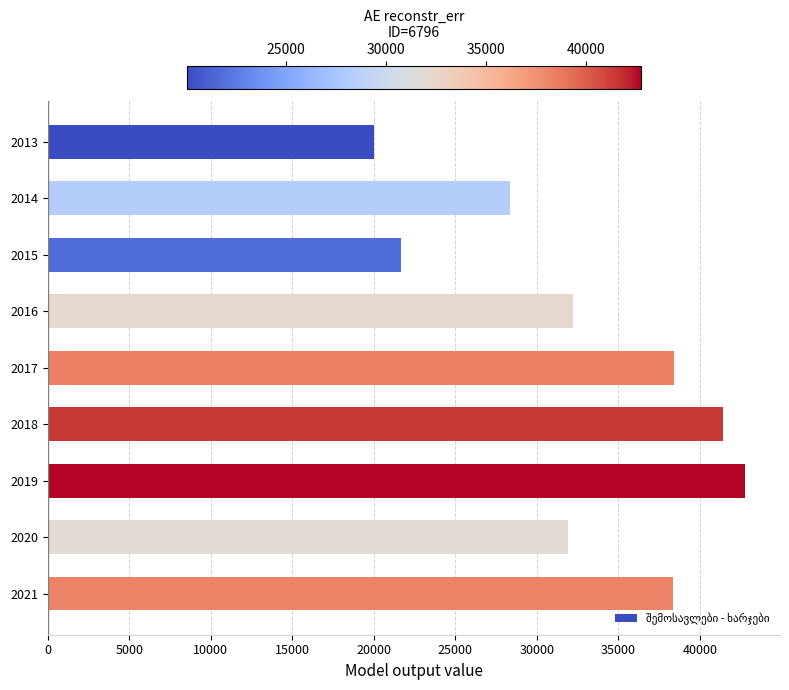

Is it true that the value at 2014 is 41330.7?

False